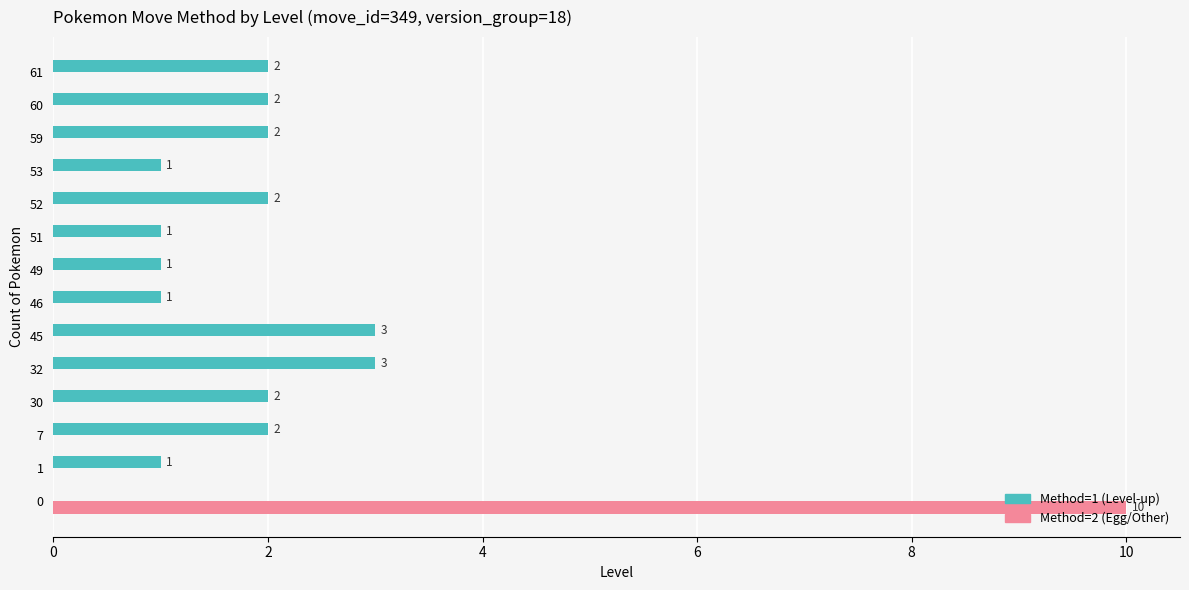

What is the total value across all series at 0?

10